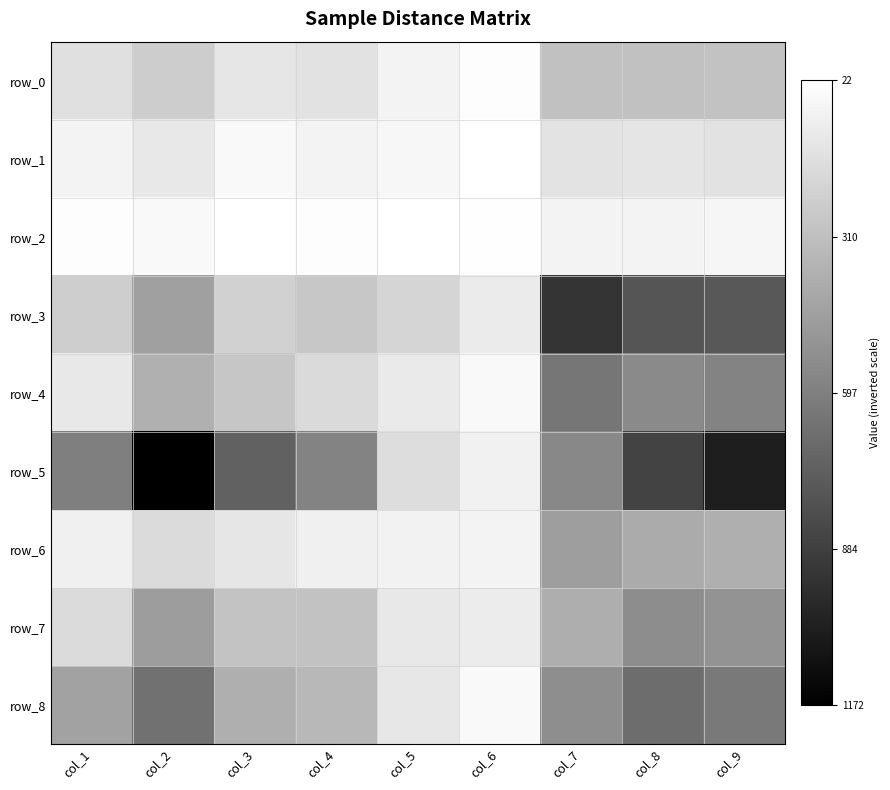

What is the maximum value for row_2?

1.0